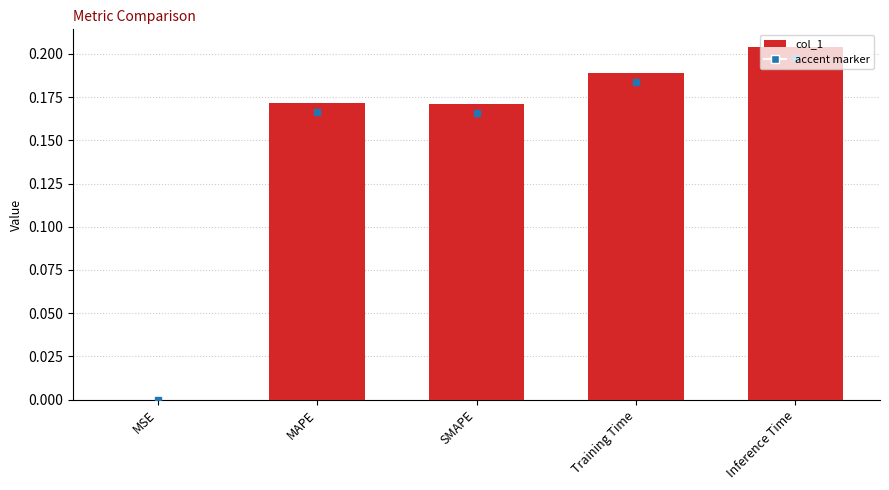

What is the average value?

0.1